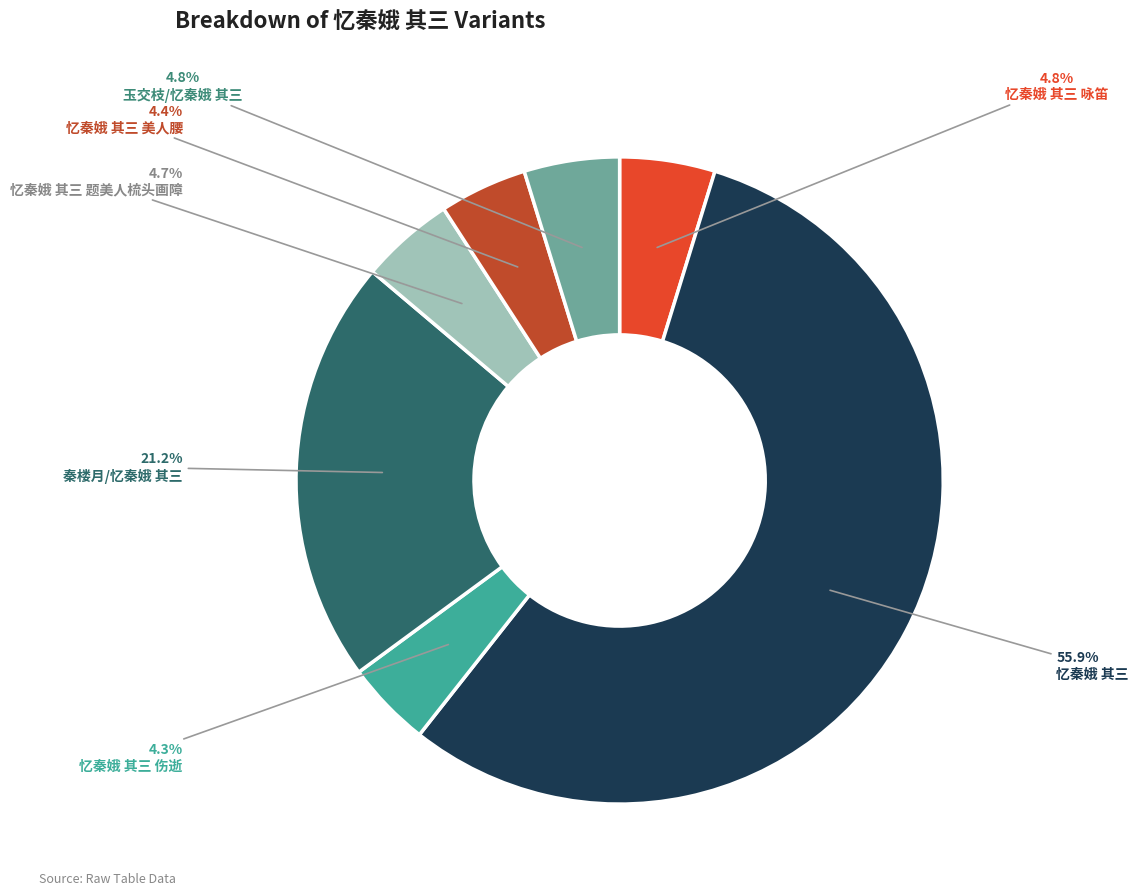

Is there a majority slice in this chart?

Yes